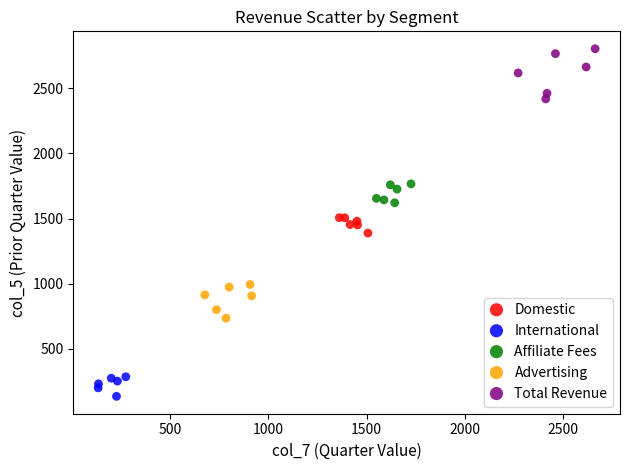

Which series contains the highest Y value?

Total Revenue